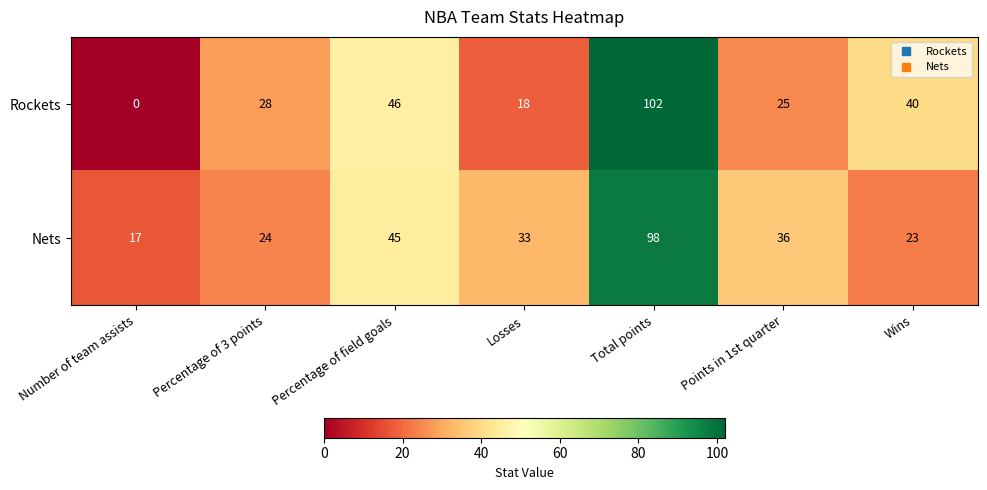

What is the difference between the highest and lowest values at Number of team assists?

17